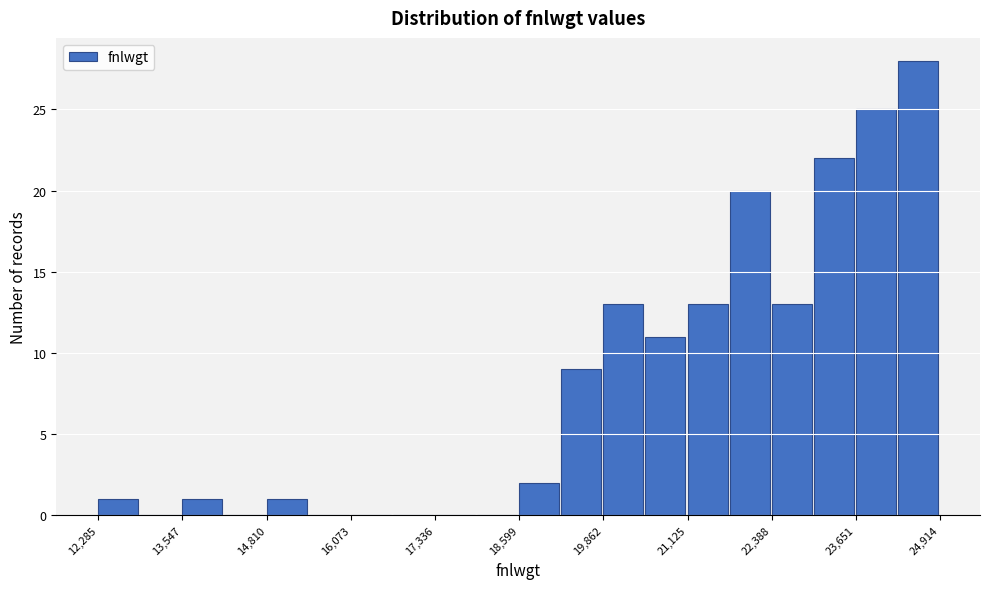

Read against the x-axis, roughly where is the centre of the tallest bar?

24600